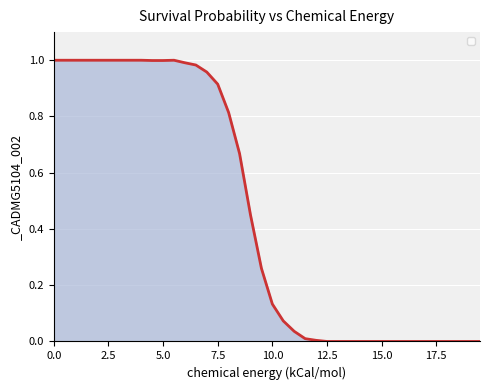

True or false: the data has more than 0 interior local peaks.

True